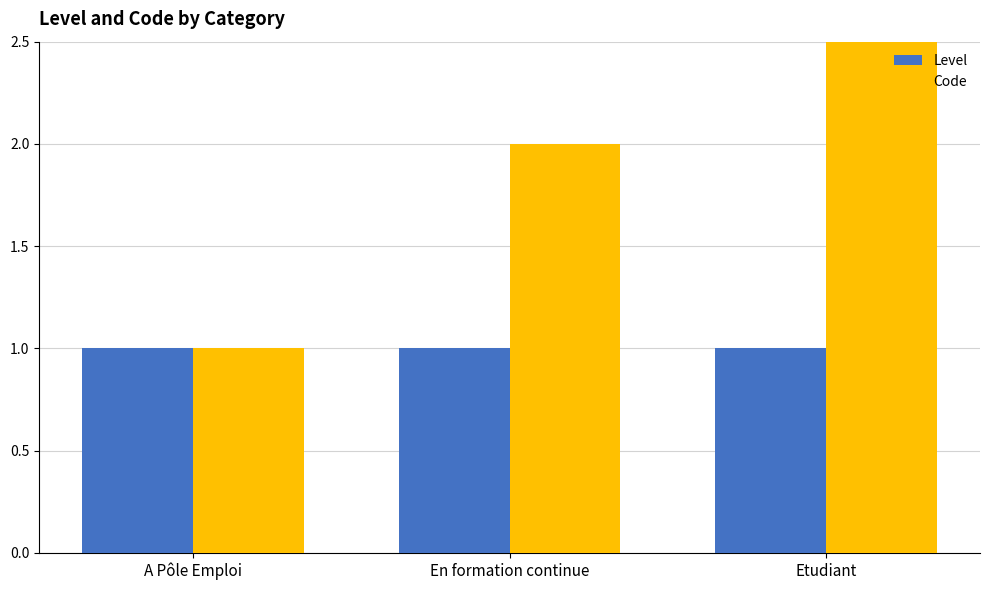

Which series has the largest range (max minus min)?

Code